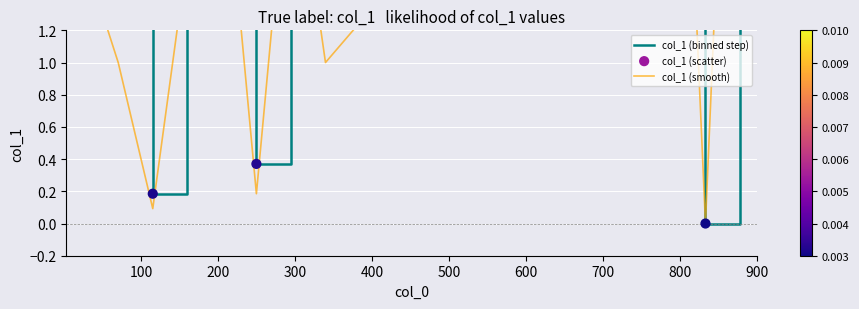

Which series contains the lowest Y value?

col_1 (binned step)